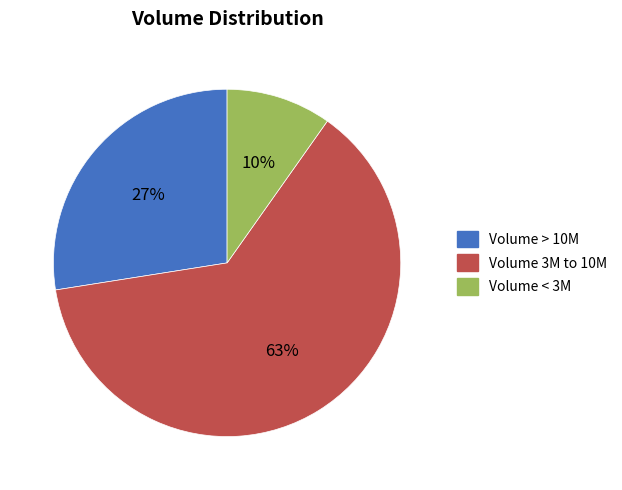

How many segments does this pie chart have?

3